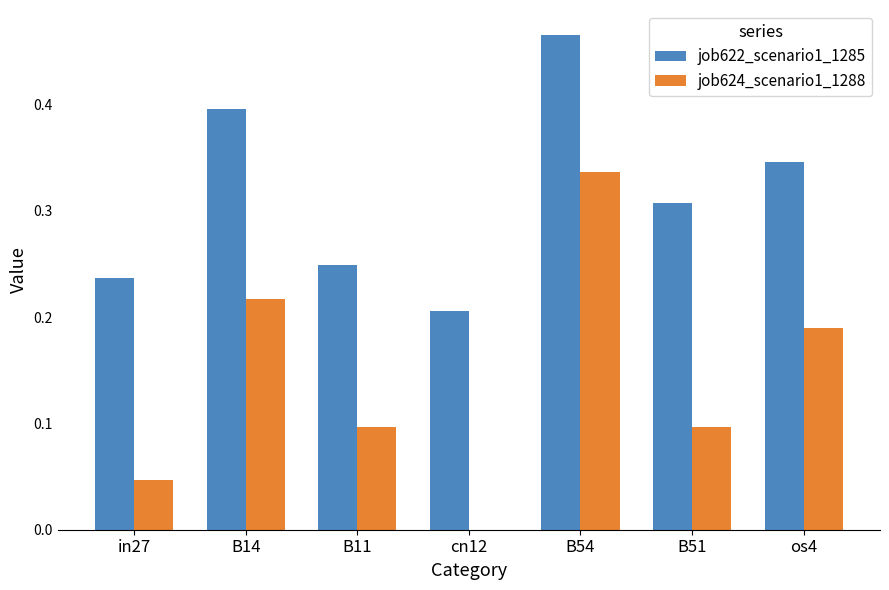

Which category has the highest value in the job622_scenario1_1285 series?

B54